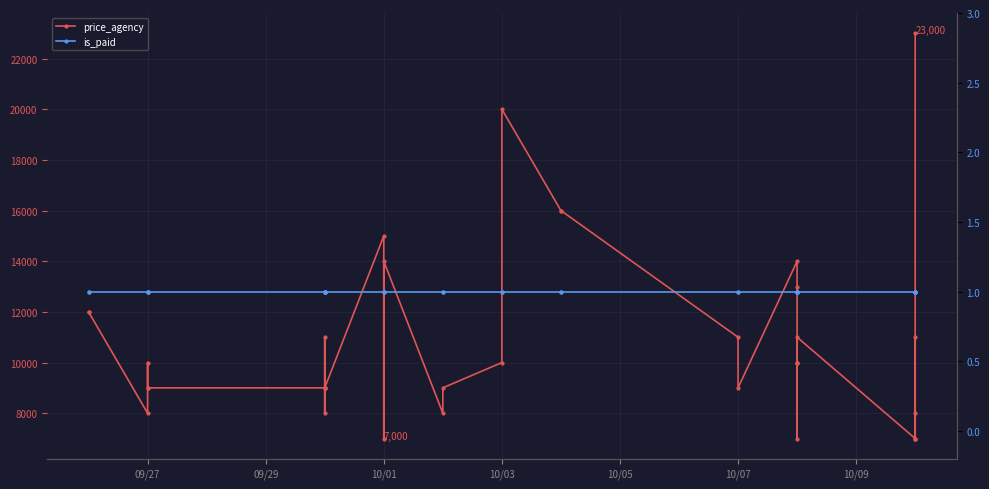

What is the lowest value of the price_agency series?

7000